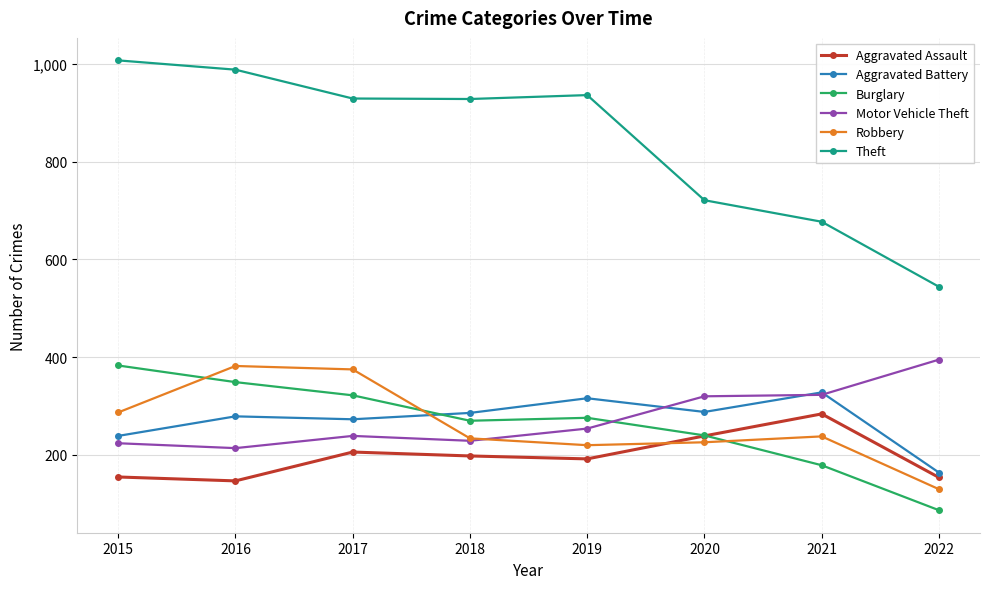

What is the total value across all series at 2018?

2145